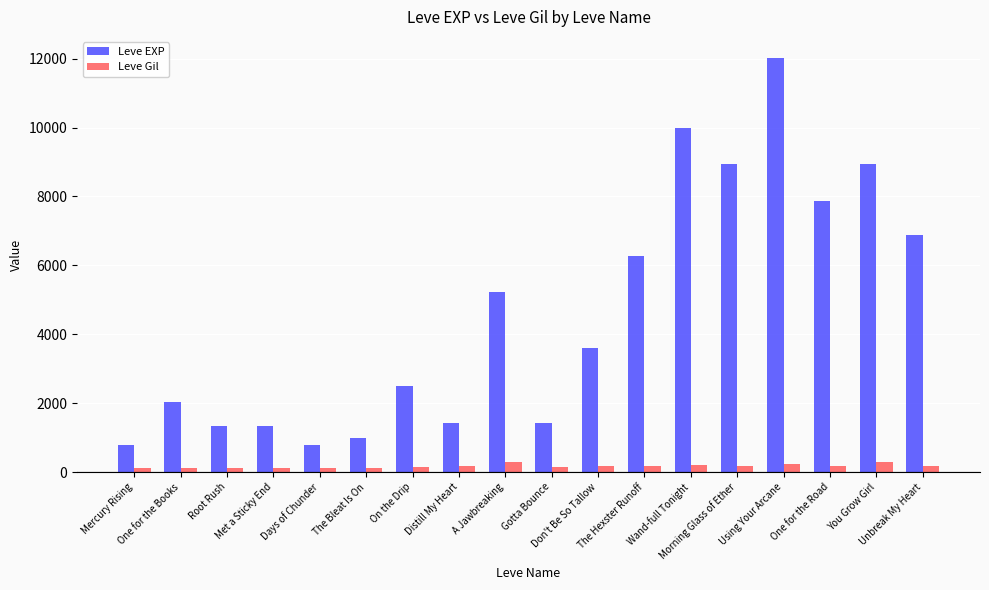

Where is Leve EXP nearest to the value 6415?

The Hexster Runoff